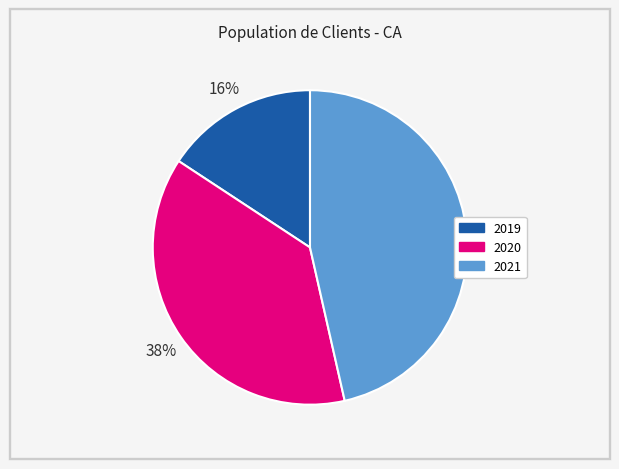

How many segments does this pie chart have?

3